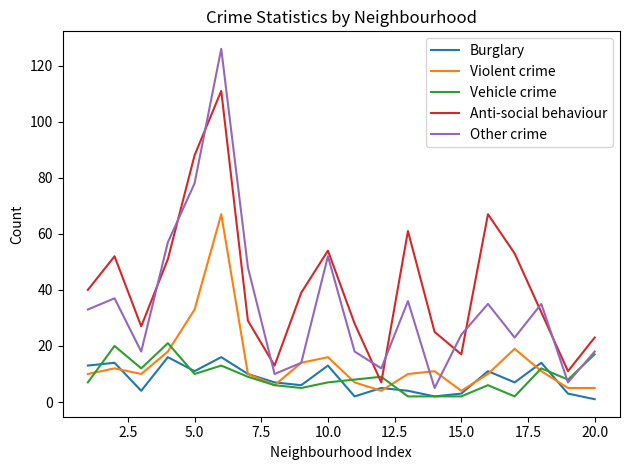

What is the greatest value displayed?

126